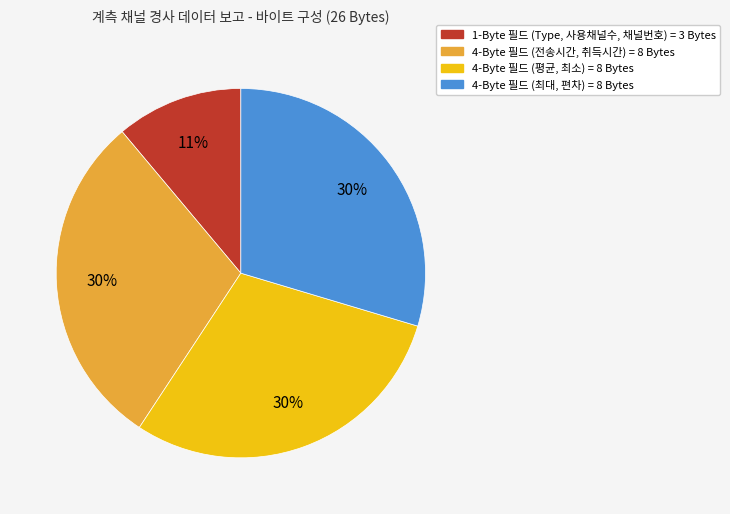

To the nearest percent, what is the difference between the largest and smallest slice percentages?

19%